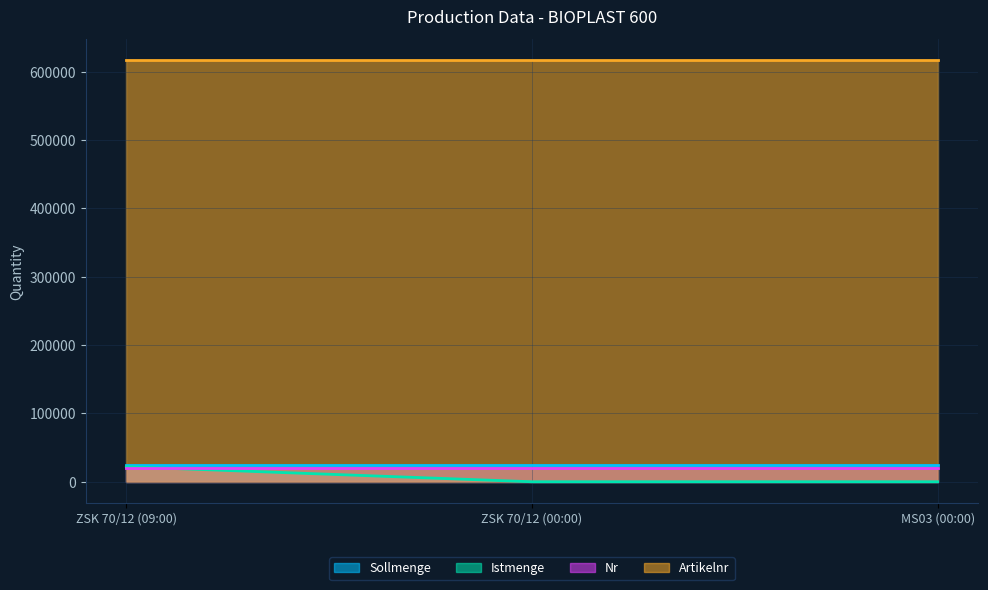

What is the value of the Sollmenge point at the 2nd from the left?

24000